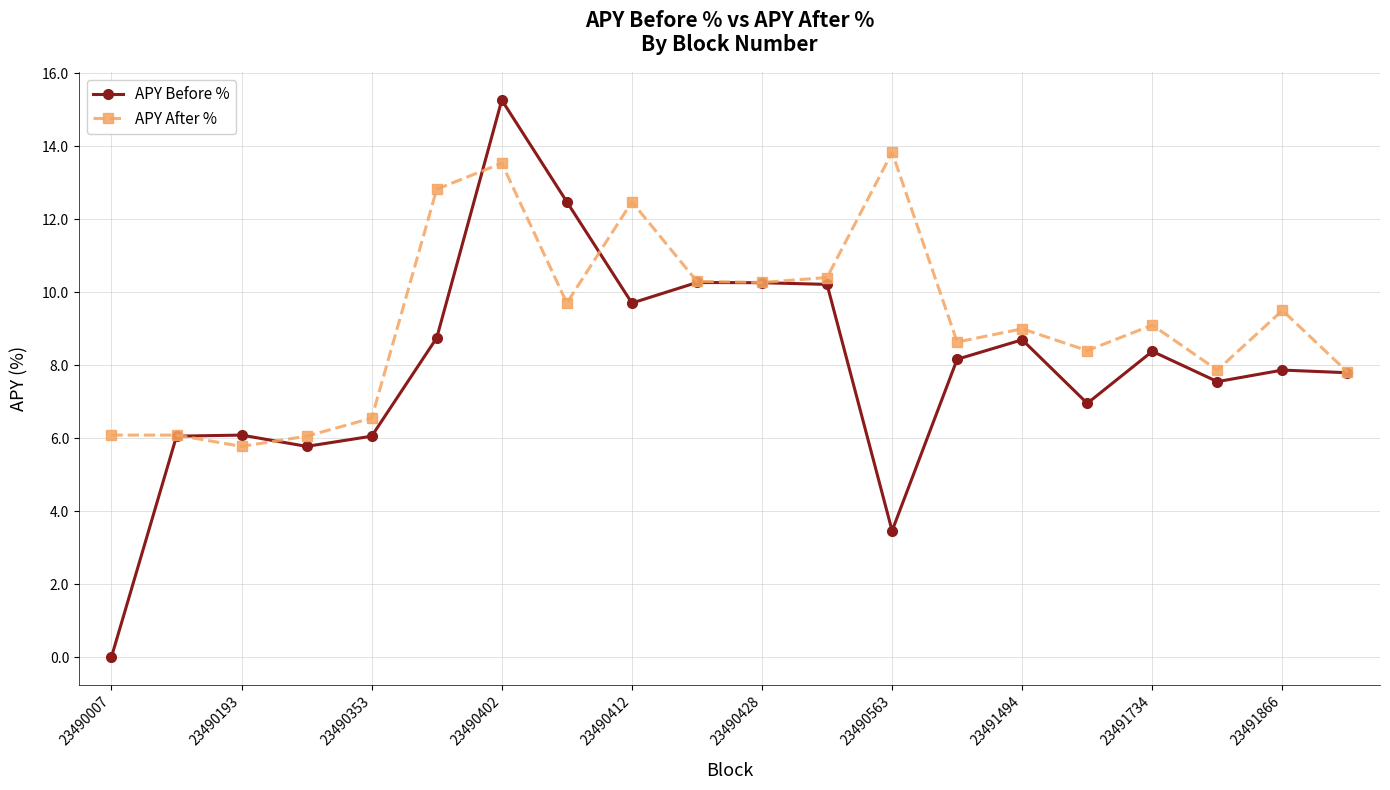

What is the greatest value displayed?

15.3